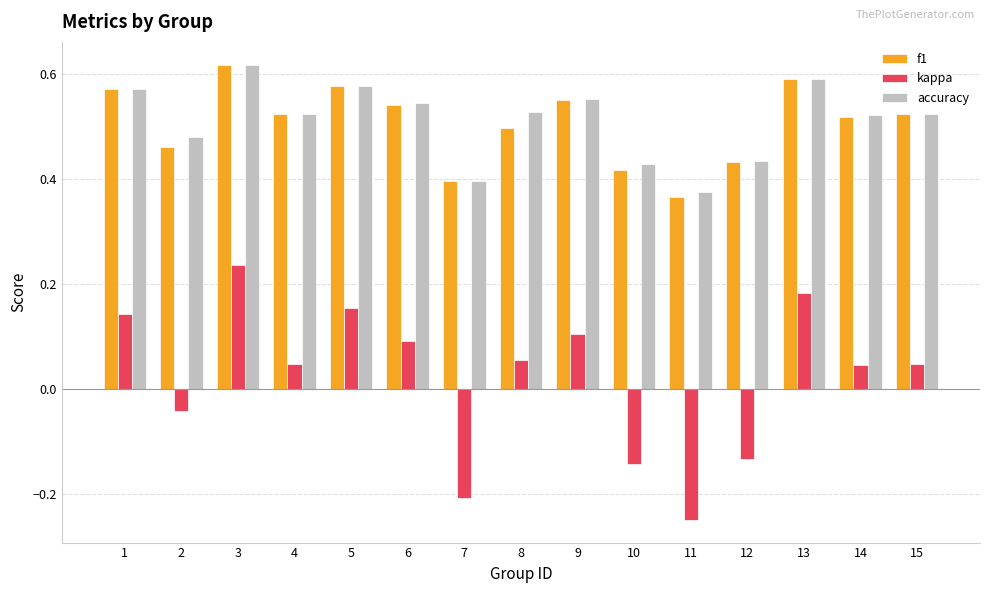

What are all the series names shown in the legend?

f1, kappa, accuracy